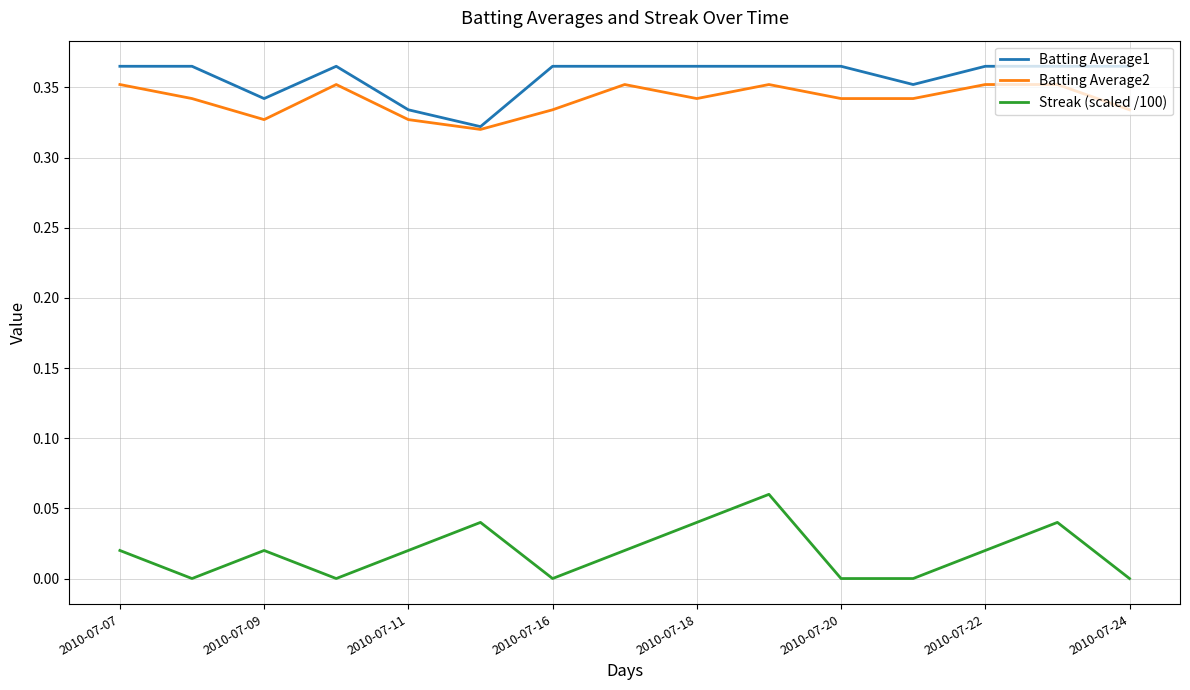

Count the Batting Average2 values in the range 0 to 1.

15